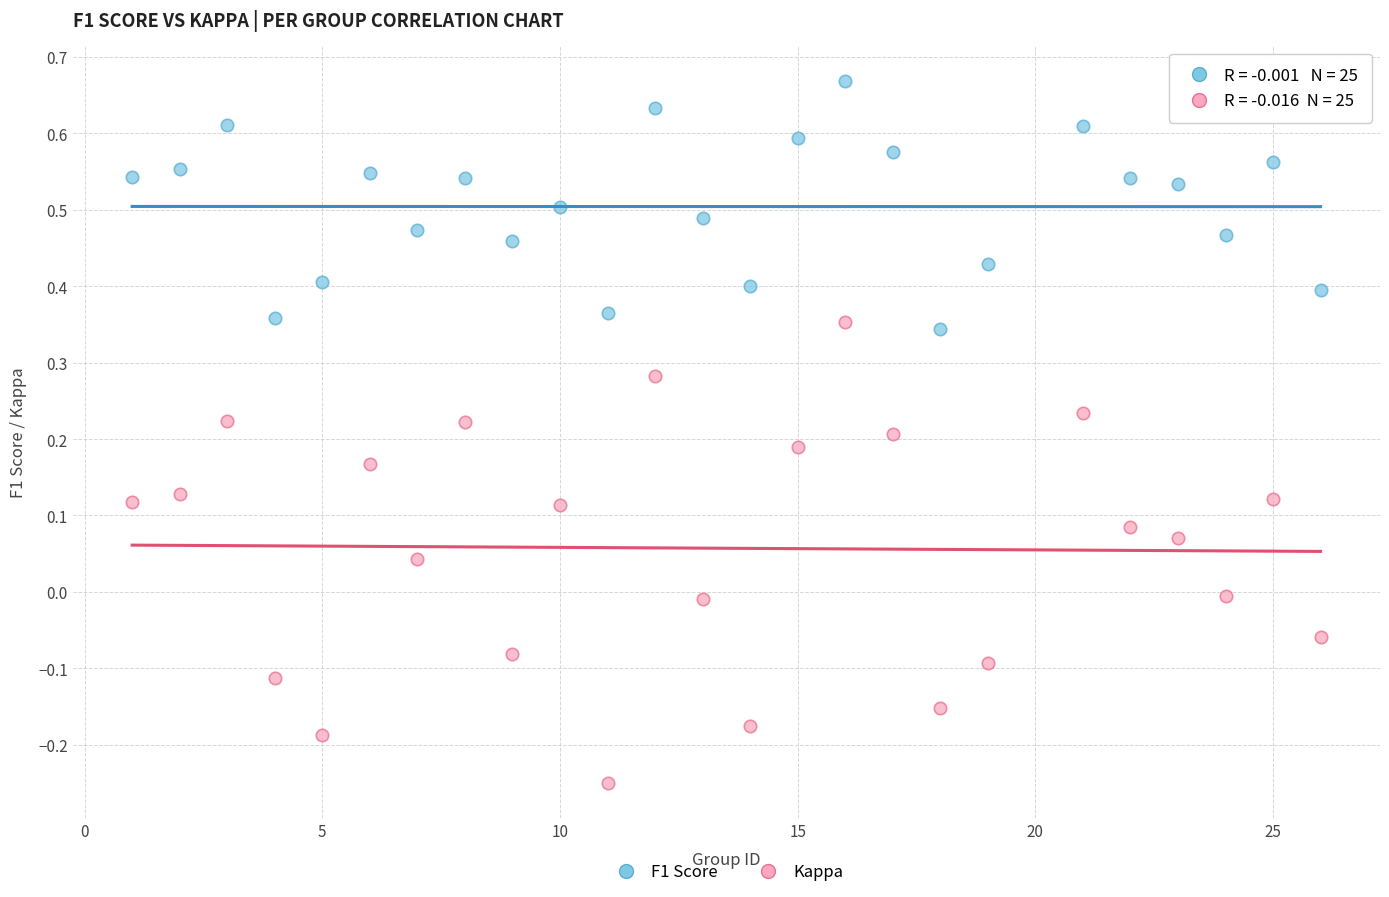

Which series reaches the maximum Y coordinate?

F1 Score